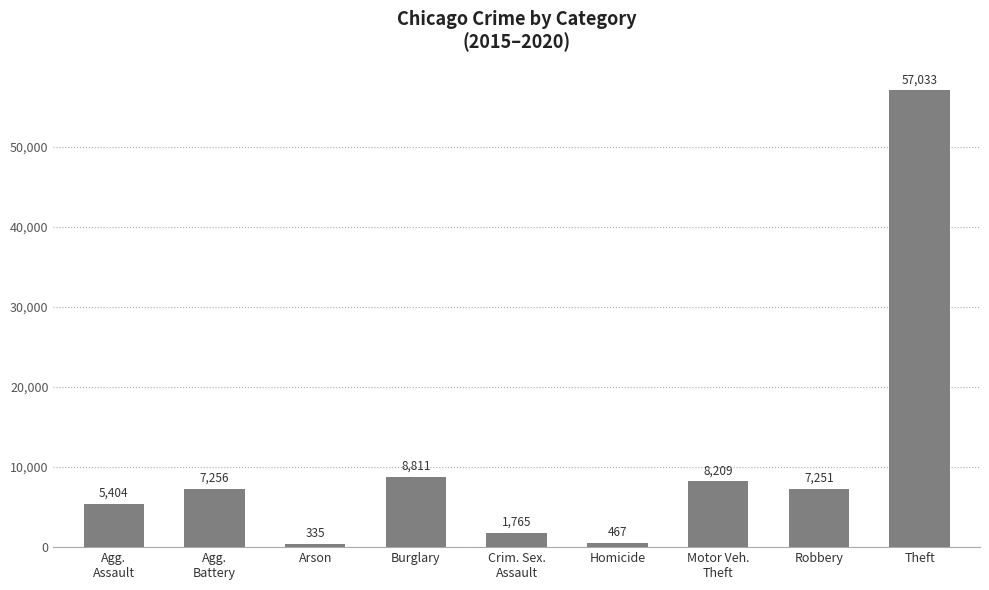

Reading left to right, transcribe all the data shown in this chart.

5404	7256	335	8811	1765	467	8209	7251	57033